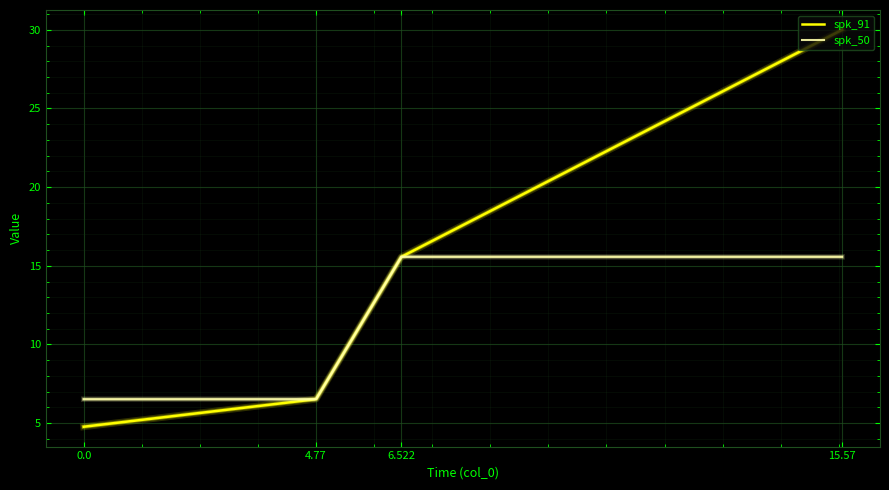

Rank the series by their maximum value, from highest to lowest.

spk_91, spk_50